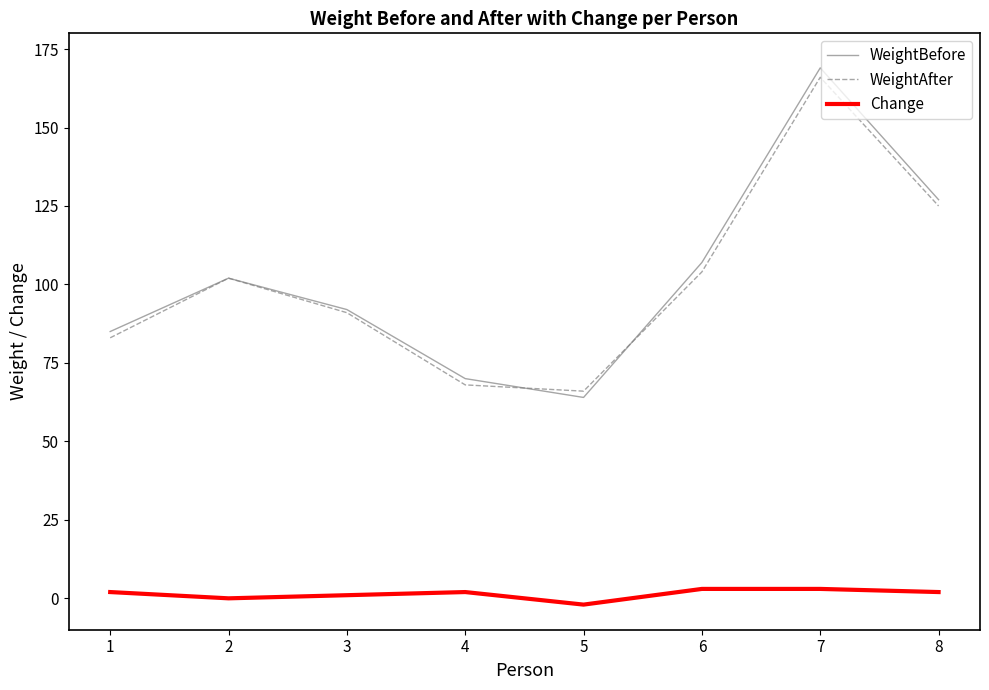

What is the minimum value shown in the chart?

-2